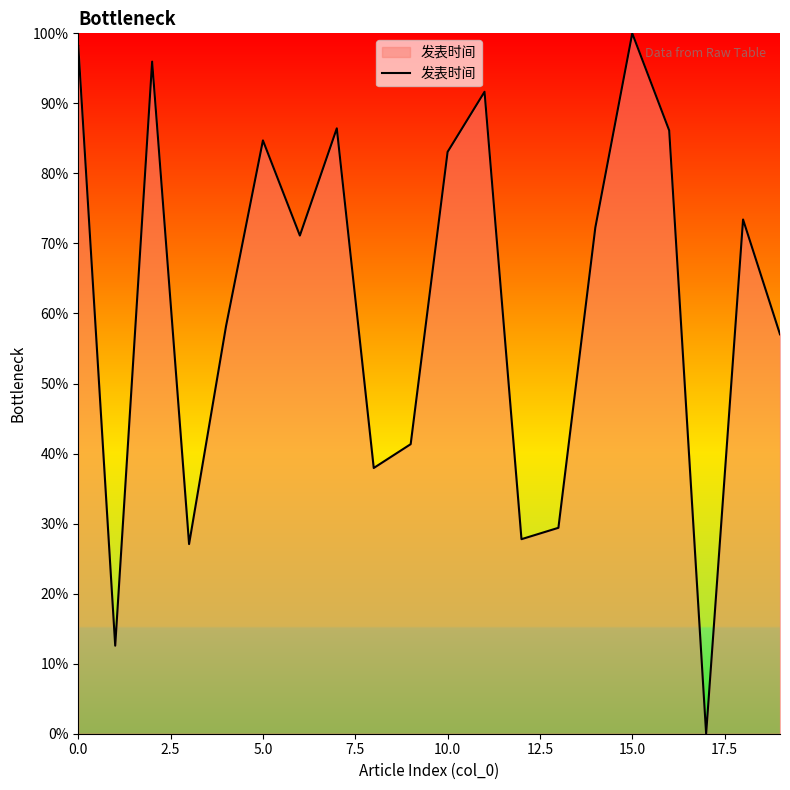

How many lines are shown in the chart?

1